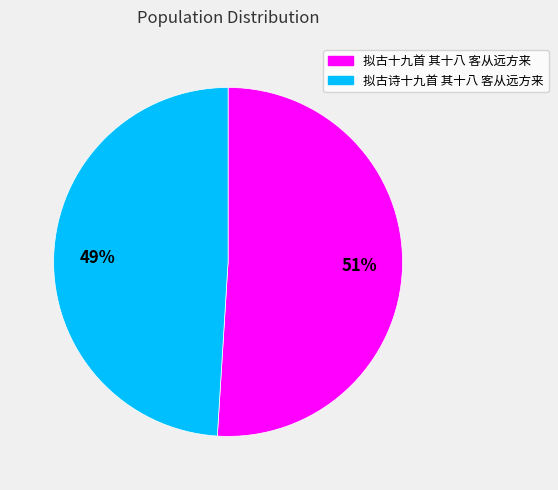

Does 拟古诗十九首 其十八 客从远方来 represent more than half of the total?

No